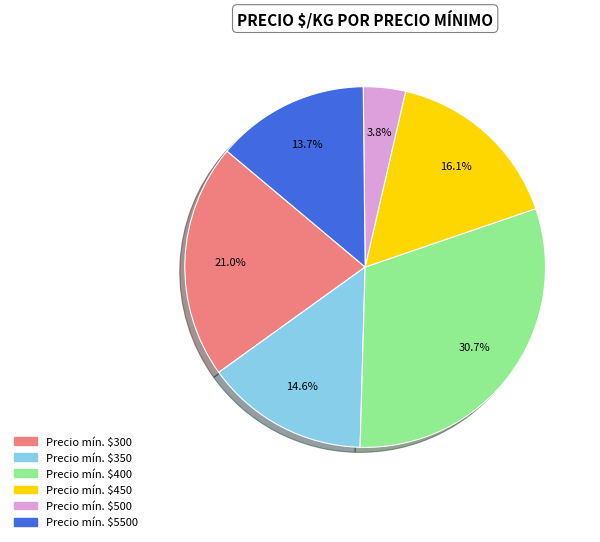

What percentage is NOT represented by Precio mín. $300?

79.0%